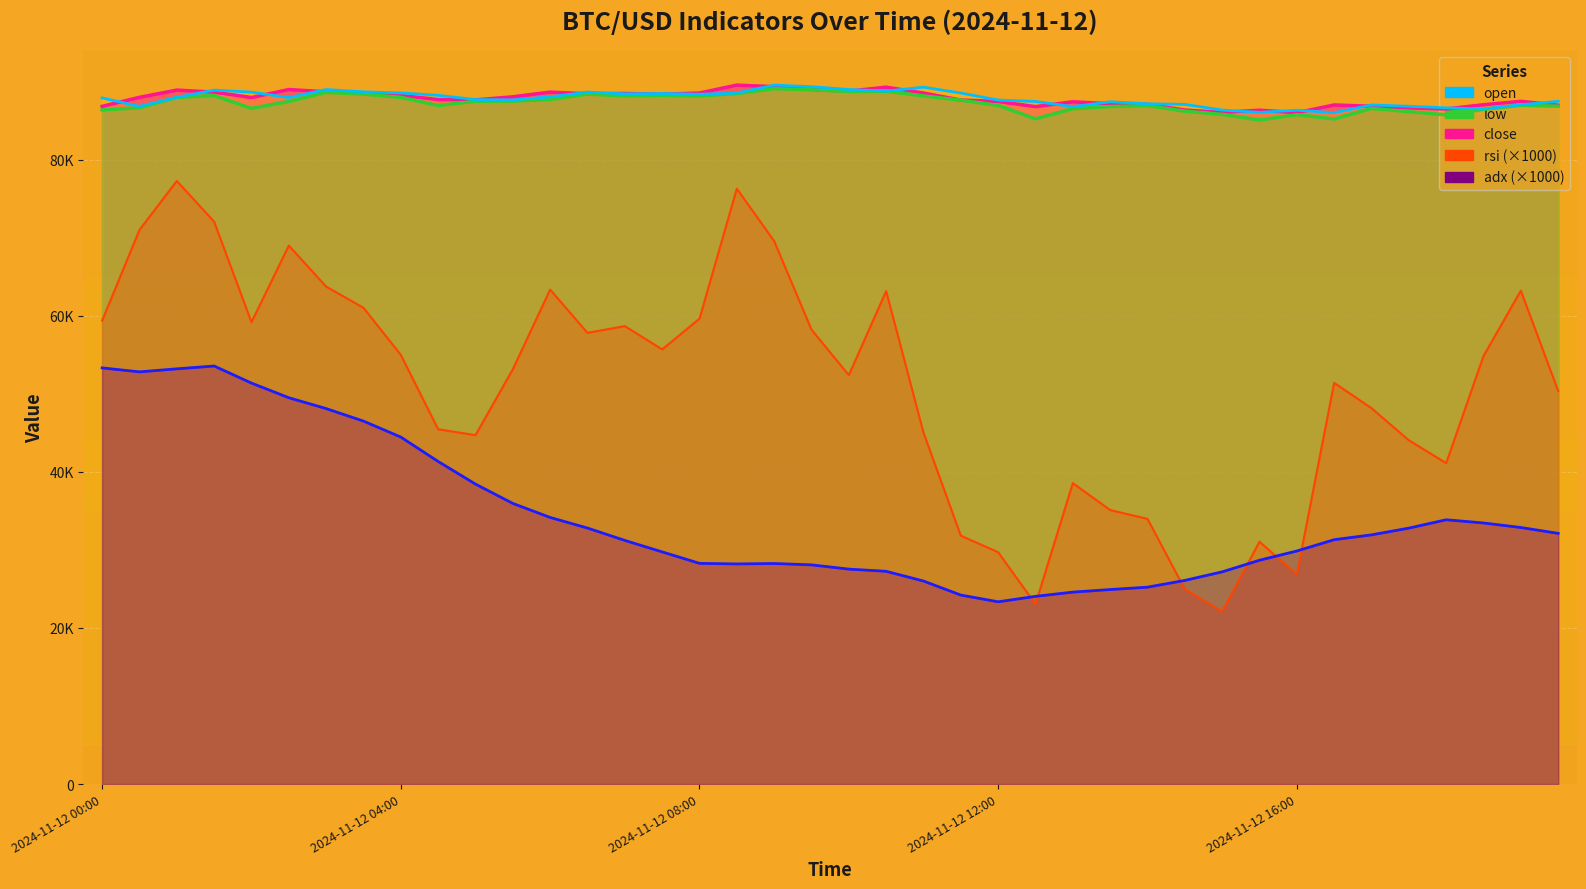

What is the difference between the second highest and minimum values in the adx series?

29968.0